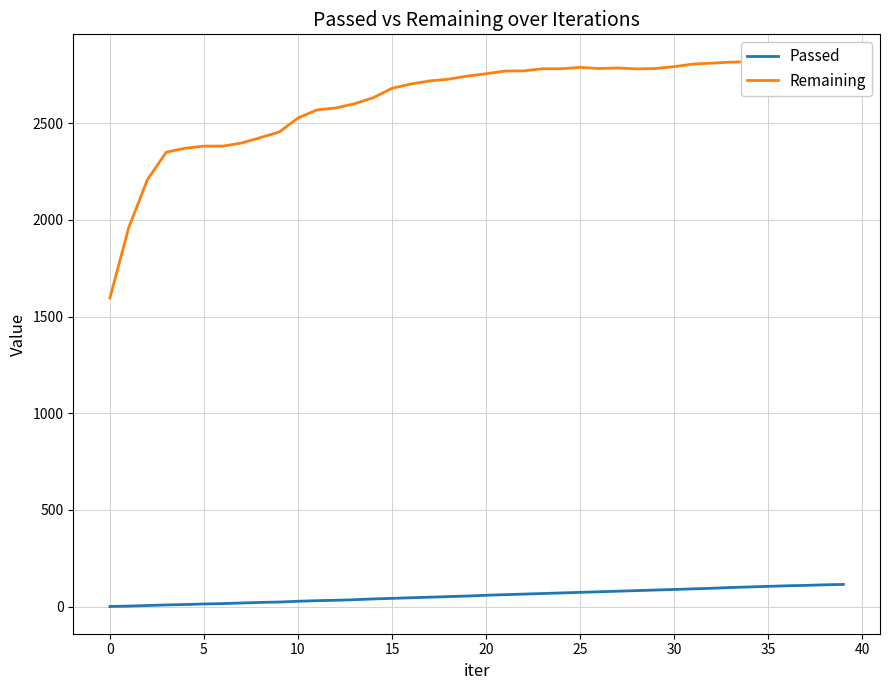

How many data points in Passed are less than 59?

20